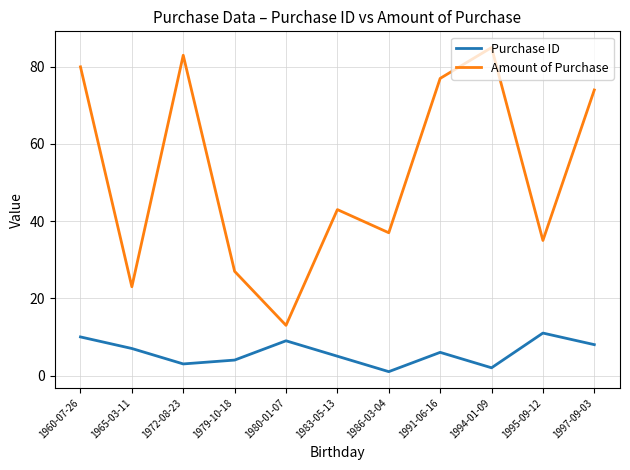

How many distinct data groups are displayed?

2